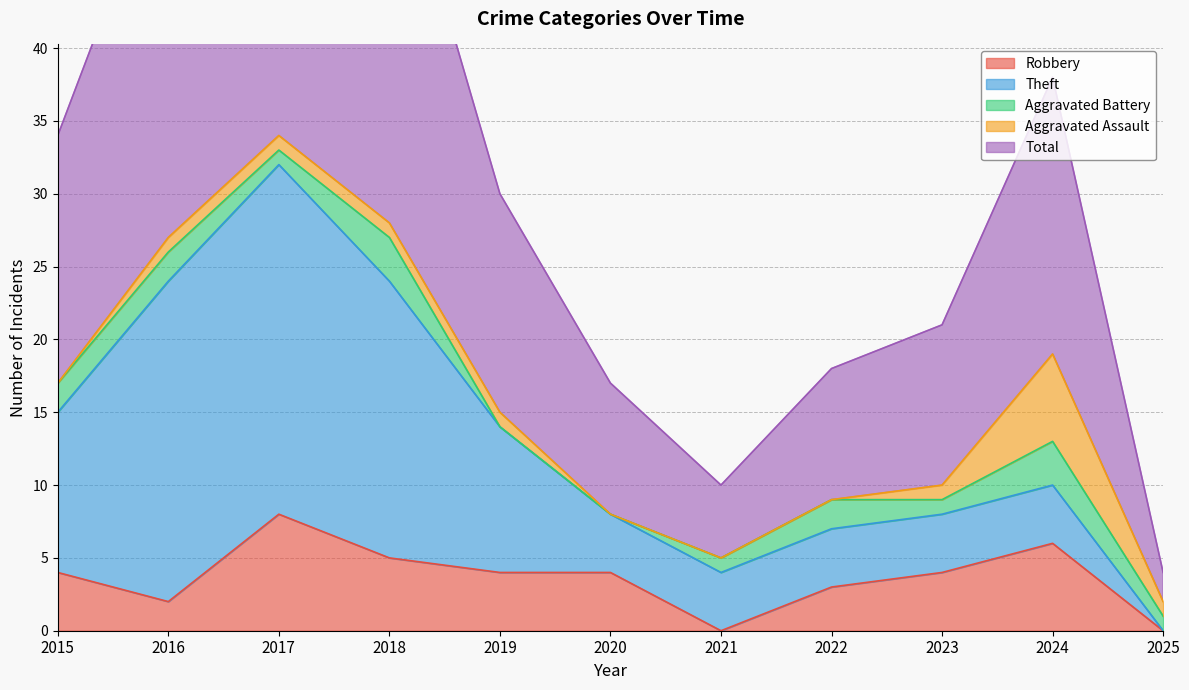

Reading left to right, extract all data points from this chart.

Robbery: 4	2	8	5	4	4	0	3	4	6	0
Theft: 11	22	24	19	10	4	4	4	4	4	0
Aggravated Battery: 2	2	1	3	0	0	1	2	1	3	1
Aggravated Assault: 0	1	1	1	1	0	0	0	1	6	1
Total: 17	27	35	28	15	9	5	9	11	19	2